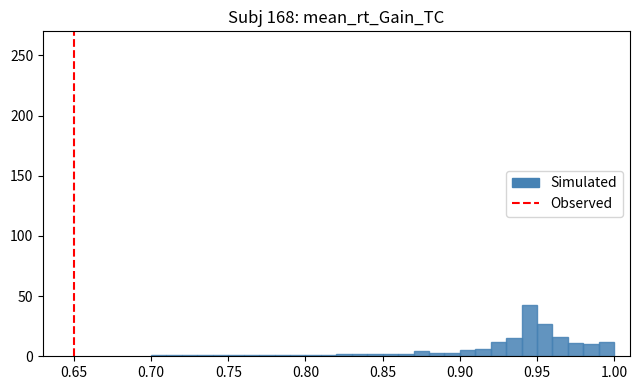

Around what value on the x-axis is the tallest bar? Give the approximate position of its centre, as read against the axis.

0.945